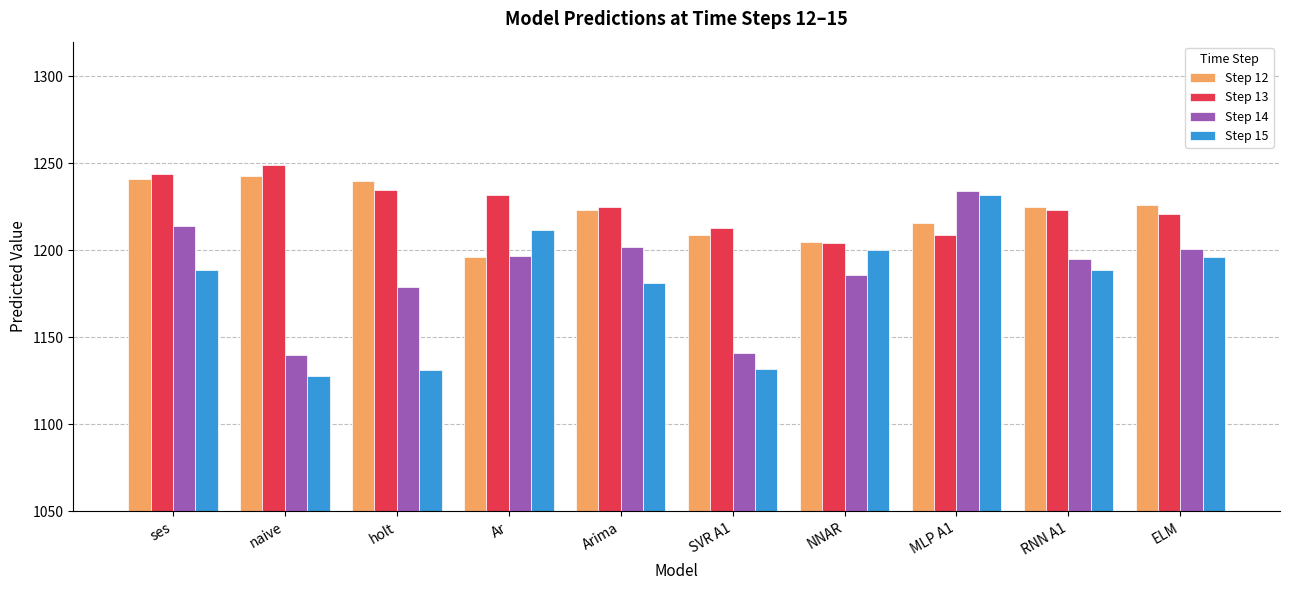

Which series has the widest spread of values?

Step 15